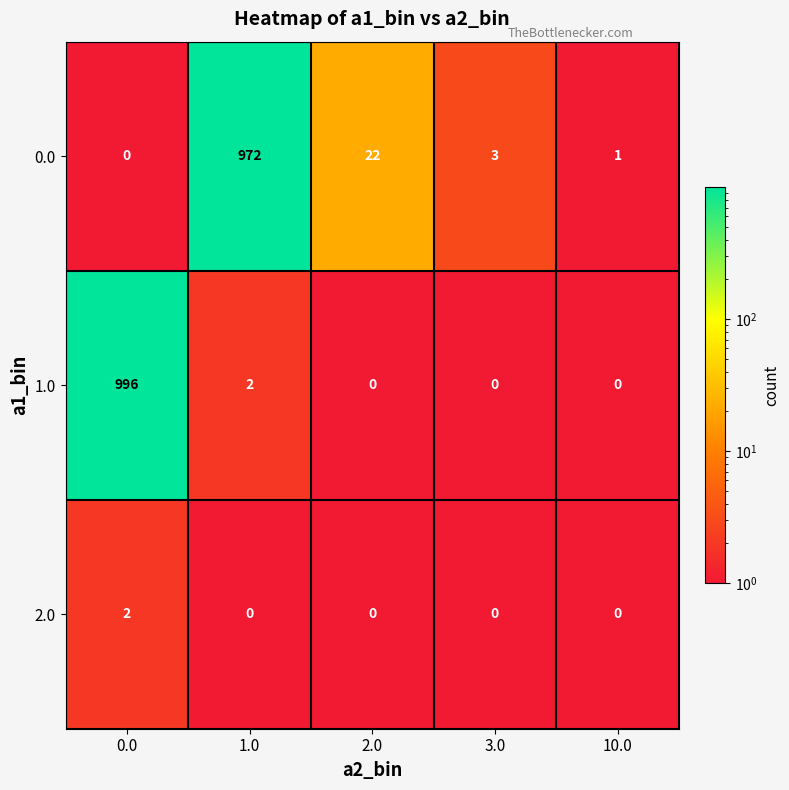

List the series in order of their peak value, lowest first.

2.0, 0.0, 1.0